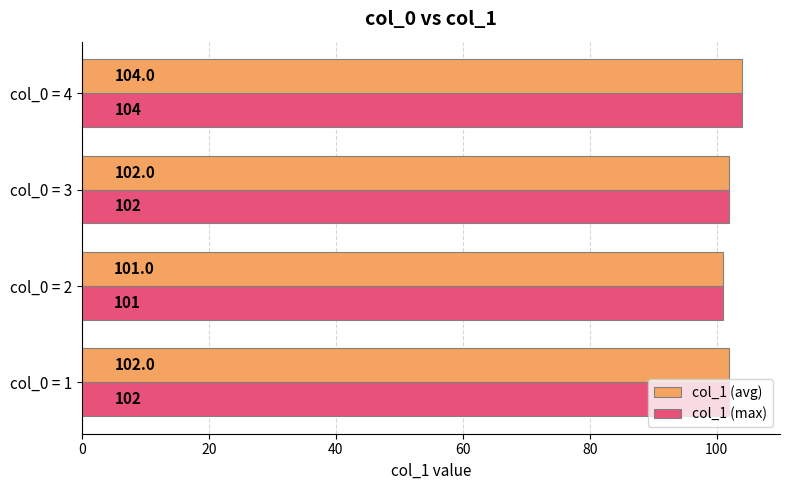

What value does the col_1 (max) series have at col_0 = 2?

101